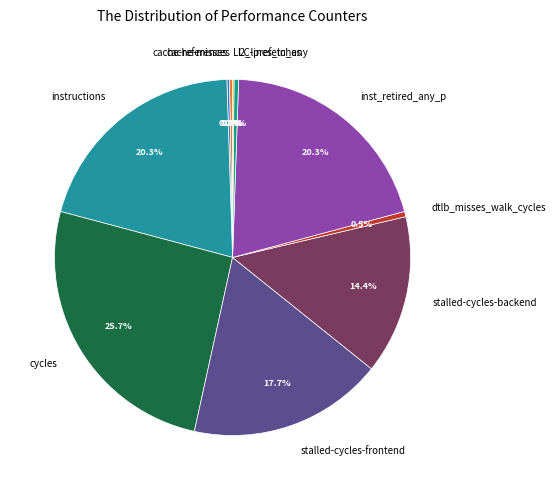

Which slice is the largest?

cycles